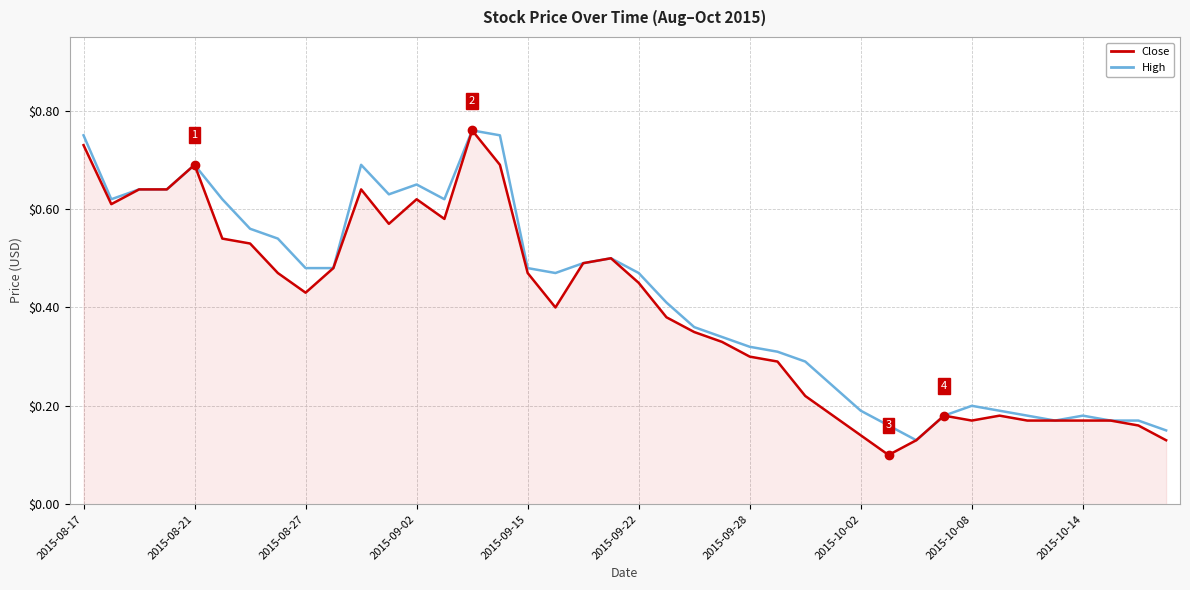

In High, how many points are higher than both neighbors (excluding endpoints)?

7